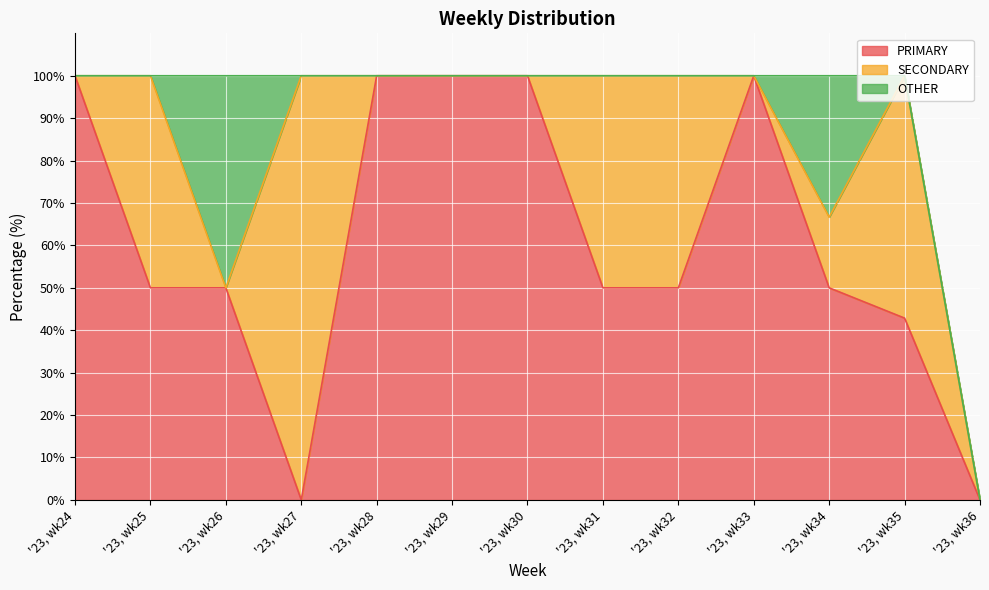

Between '23, wk24 and '23, wk34, which series saw the biggest shift?

PRIMARY